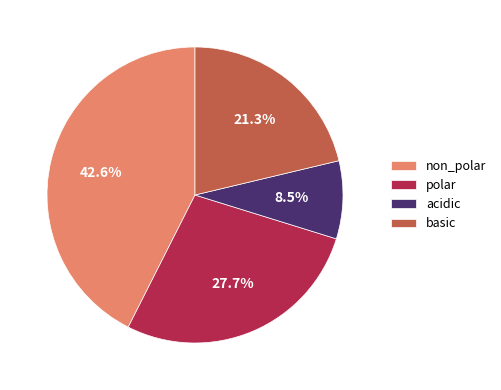

How much of the chart is everything except non_polar?

57.4%